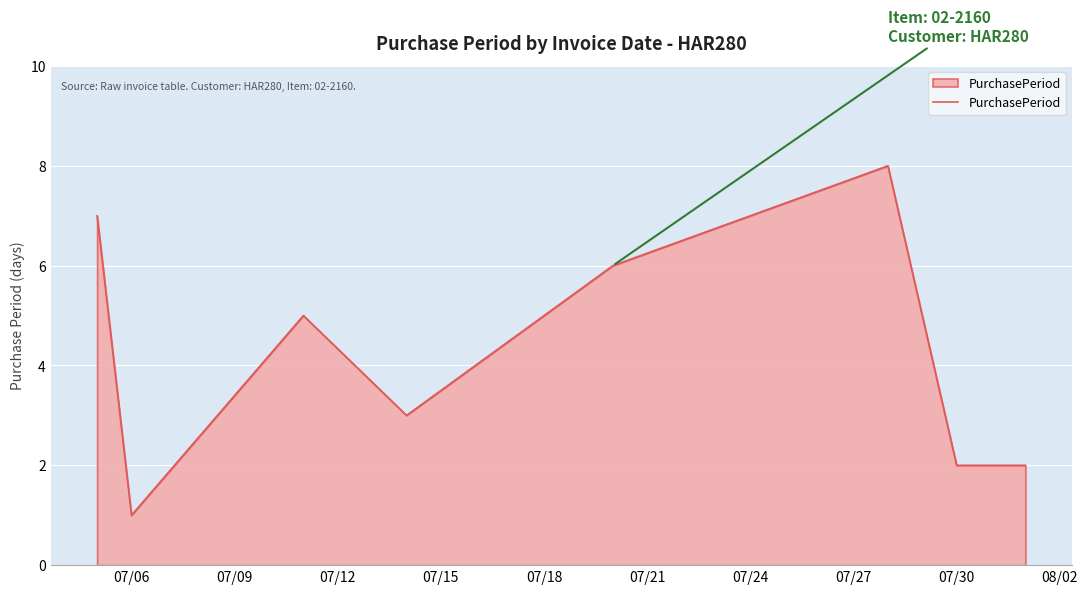

True or false: there are more than 0 points higher than both neighbors.

True